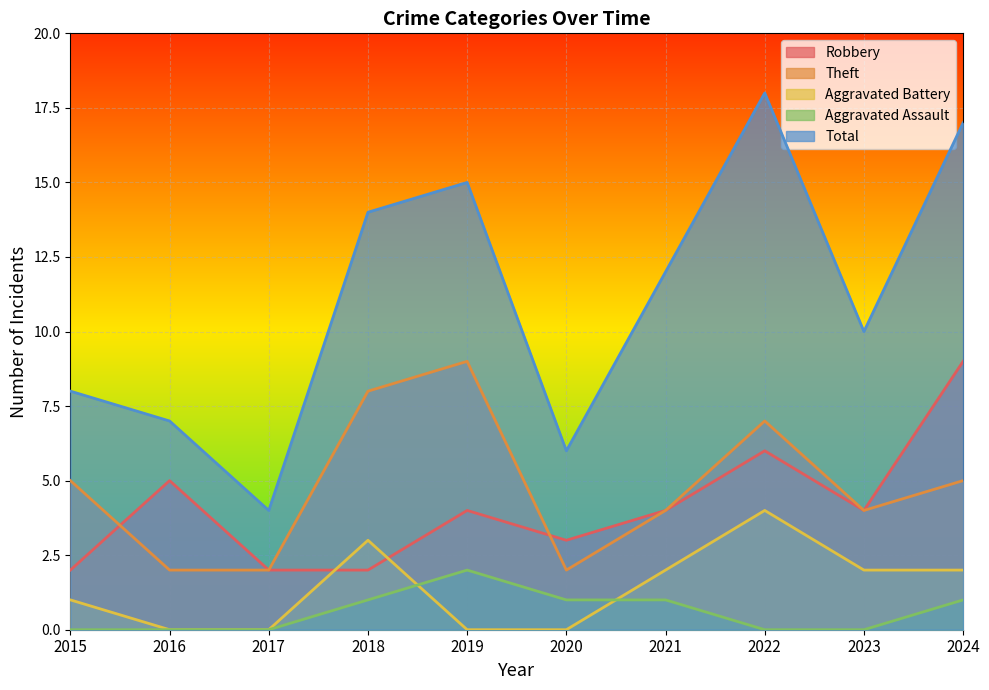

What is the total value across all series at 2023?

20